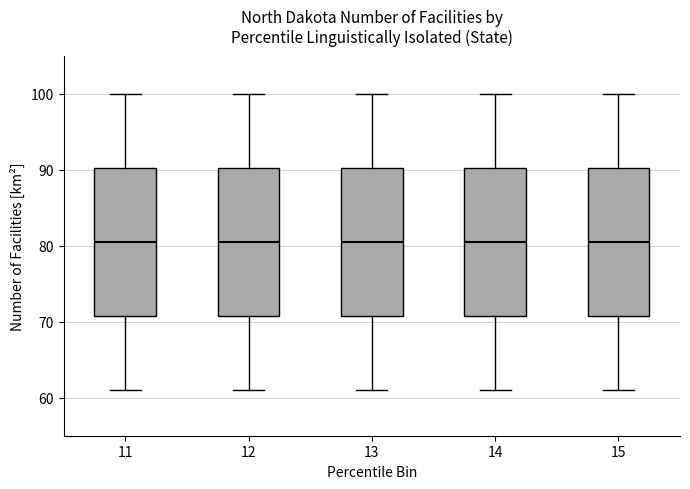

Where does the lower whisker of the box at x = 13 end on the y-axis? The values are not printed on the chart, so give them approximately, as read against the axis.

61